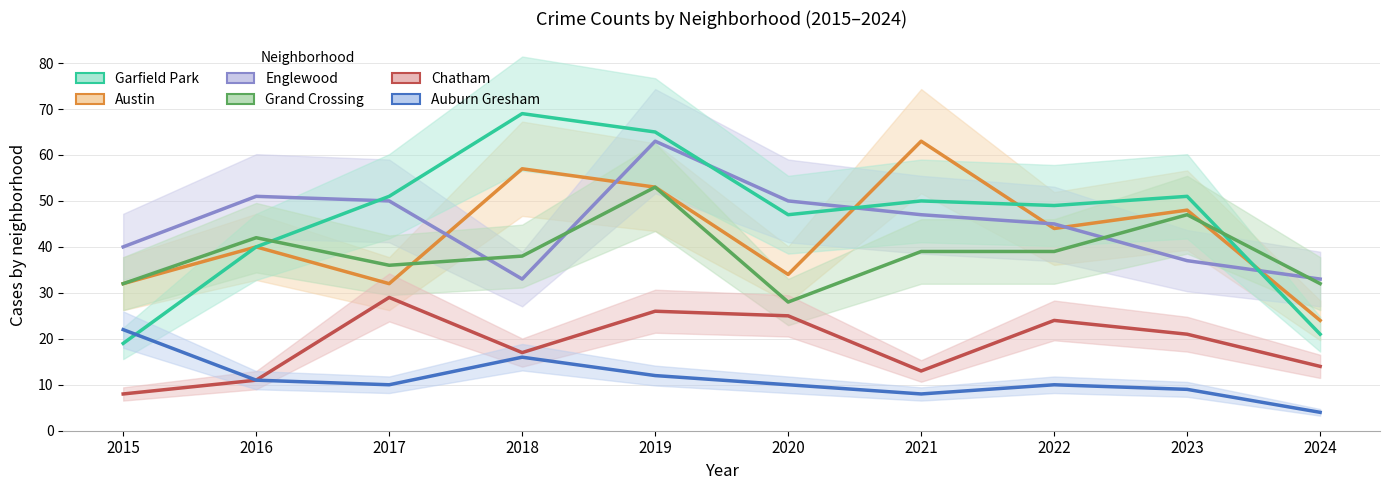

How many data points does each series have?

10